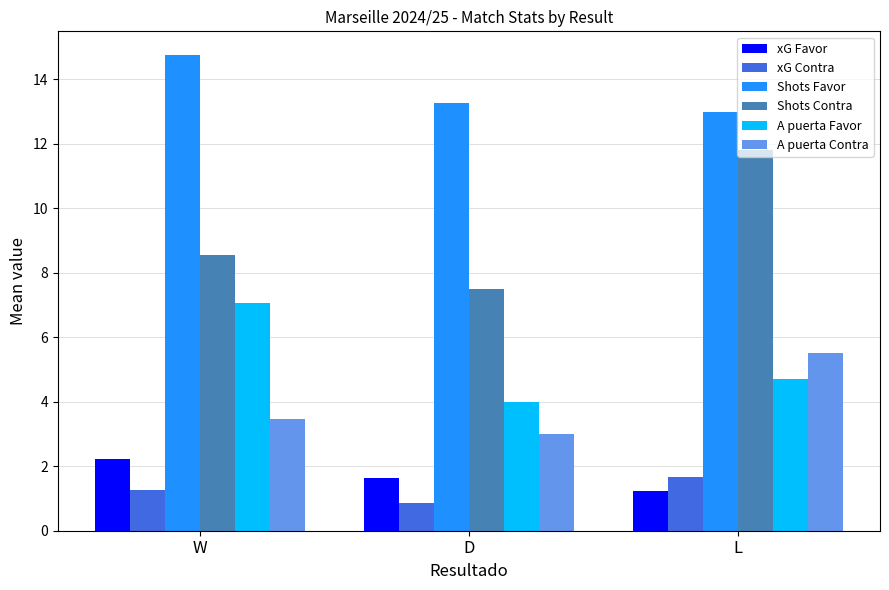

At which label does xG Favor reach its minimum?

L